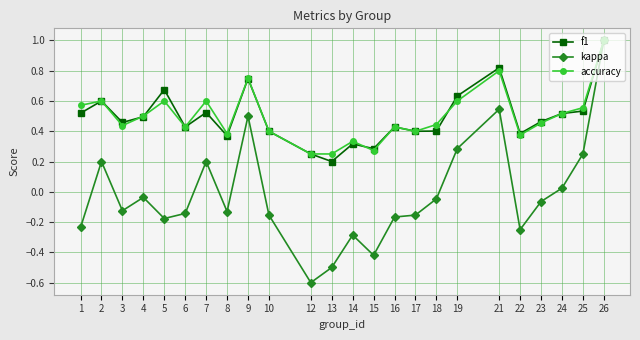

Is it true that f1 equals 0.3 at 15?

True